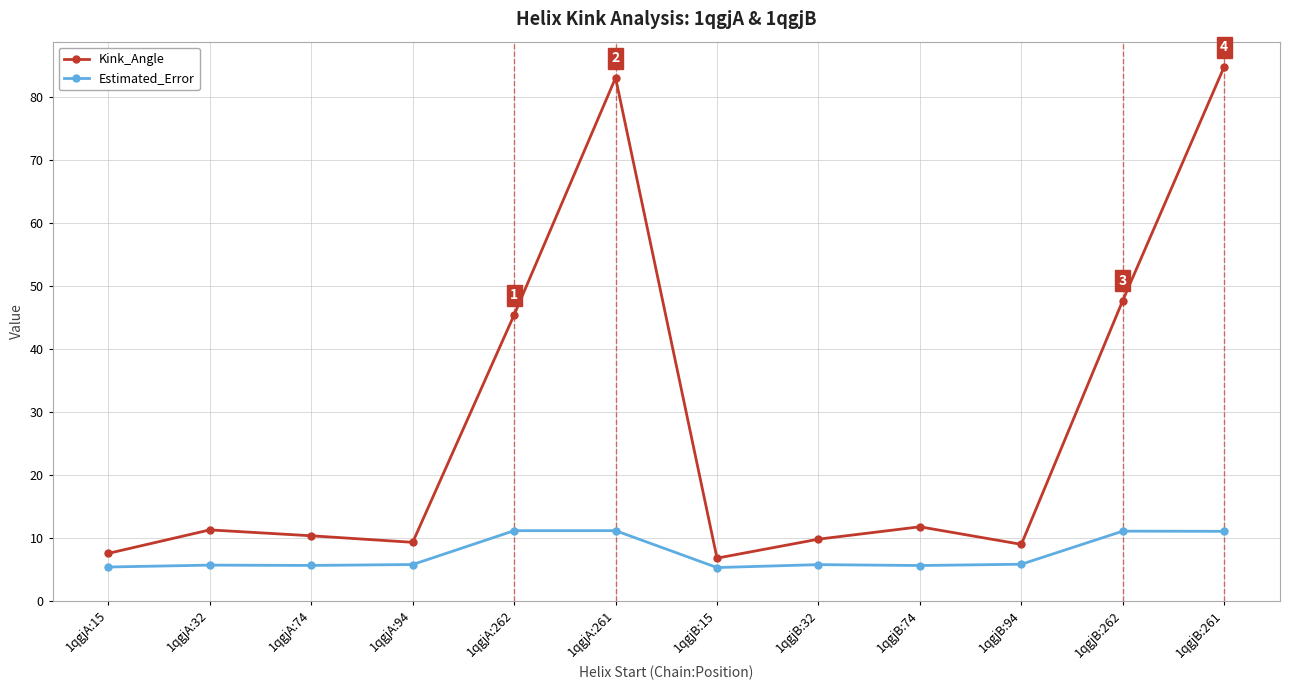

True or false: Estimated_Error and Kink_Angle intersect in this chart.

False